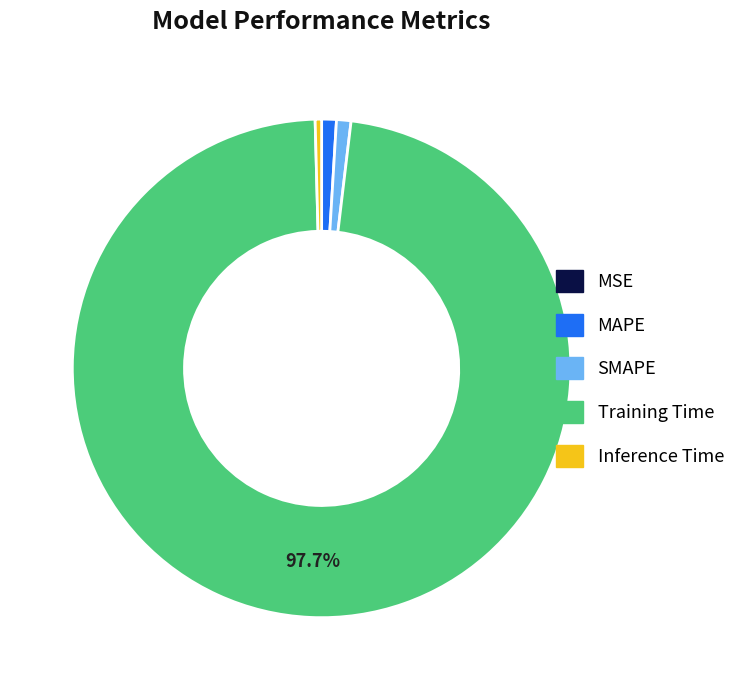

Which has a higher value, Training Time or Inference Time?

Training Time